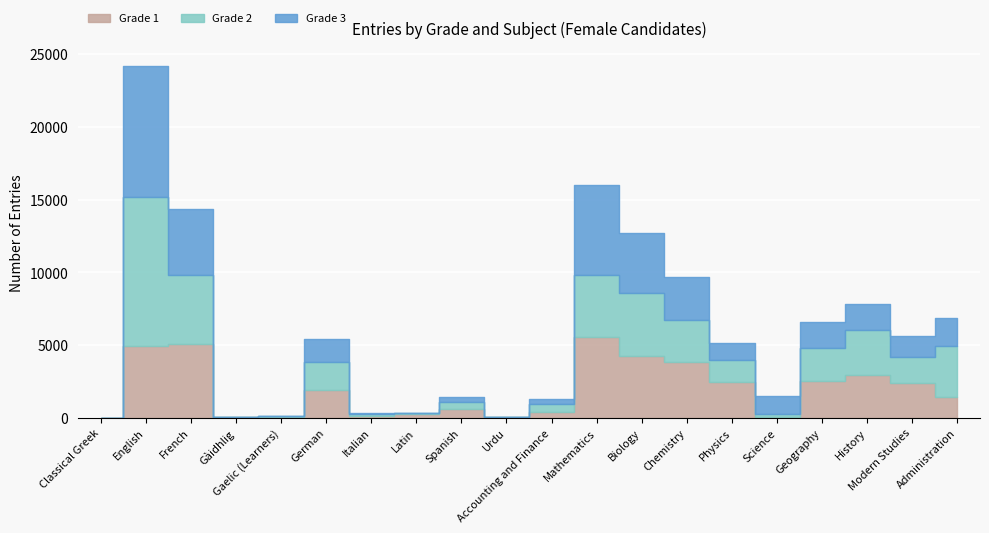

What is the spread (max minus min) of values at Accounting and Finance?

167